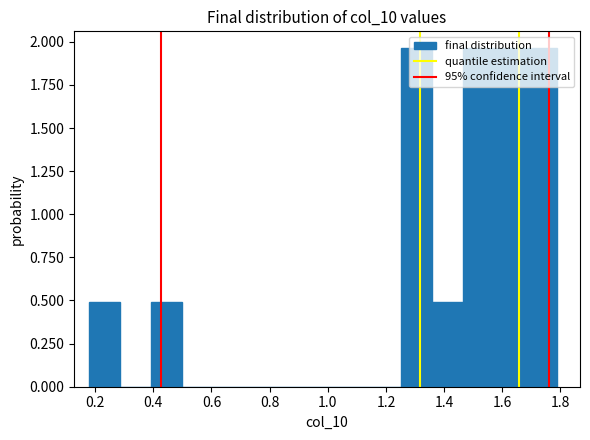

What is the height of the bar covering 1.46 to 1.58 on the x-axis? Neither the bar edges nor the heights are printed on the chart, so give them approximately, as read against the axes.

1.95